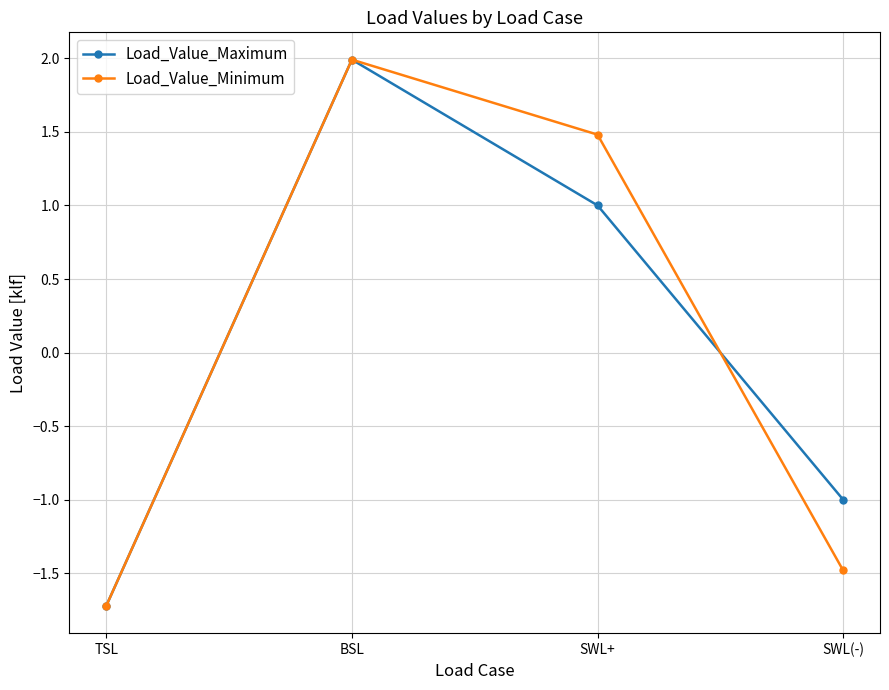

What value does the Load_Value_Maximum series have at TSL?

-1.7